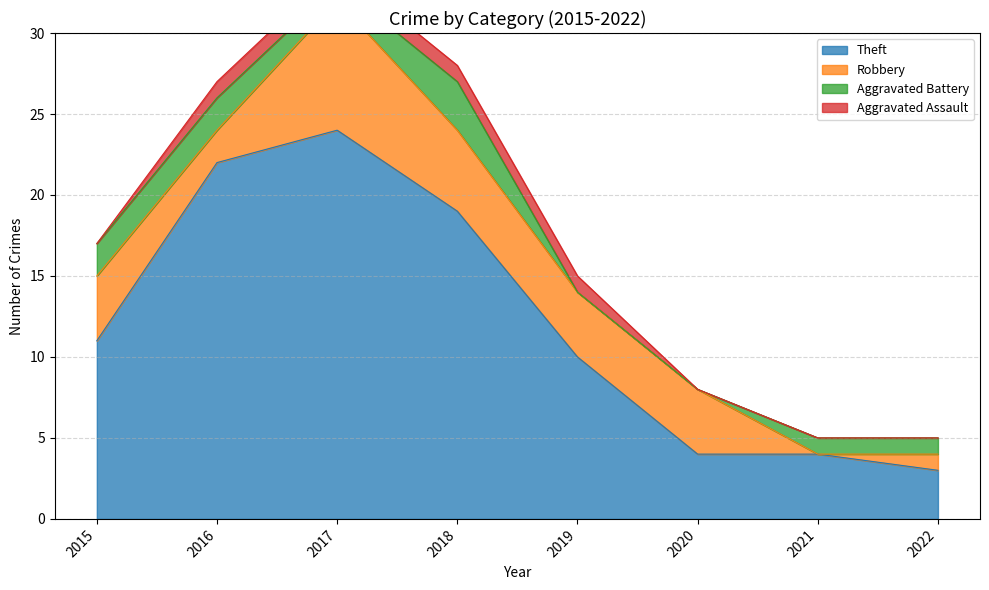

Which category has the lowest value in the Theft series?

2022